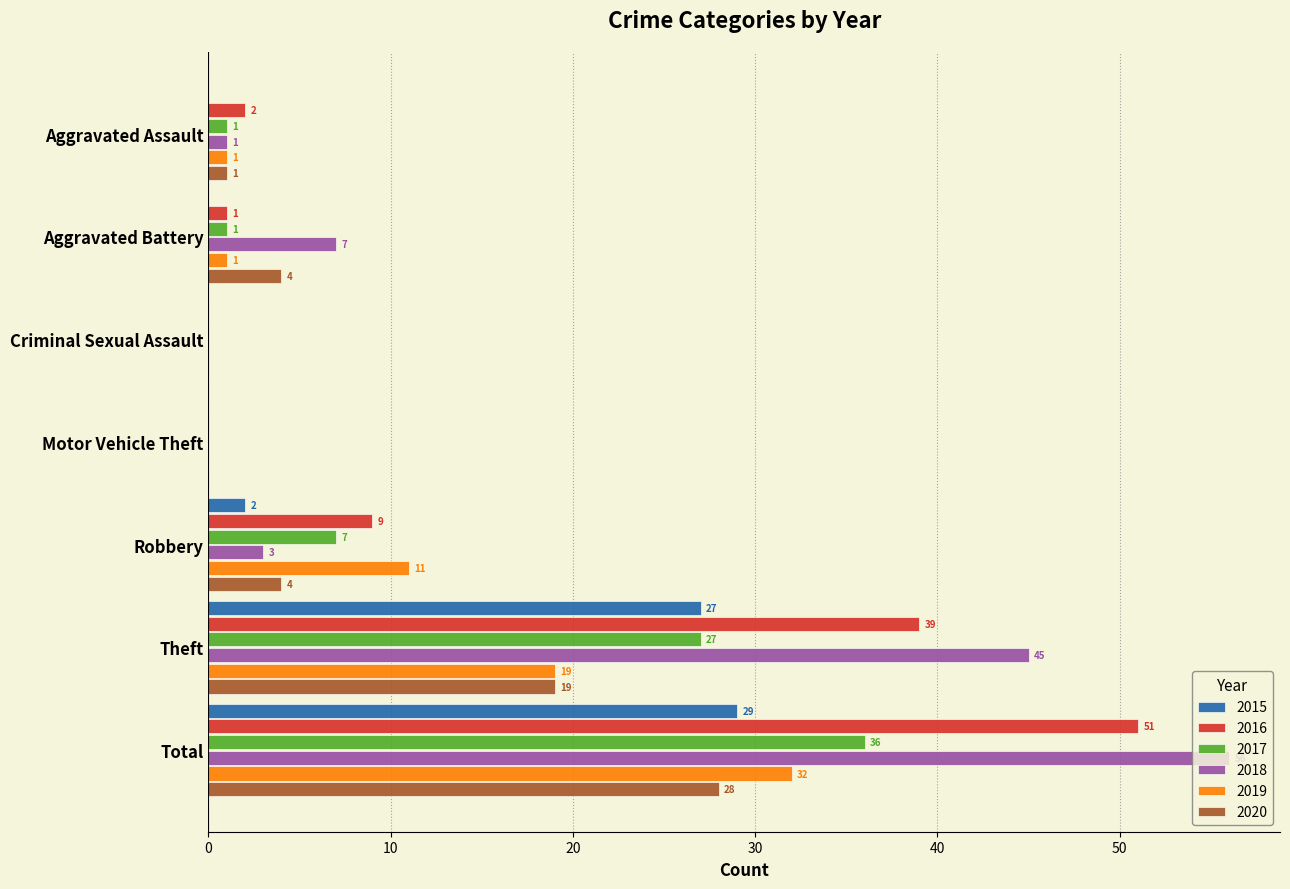

What is the difference between the 2016 values at Aggravated Assault and Motor Vehicle Theft?

2